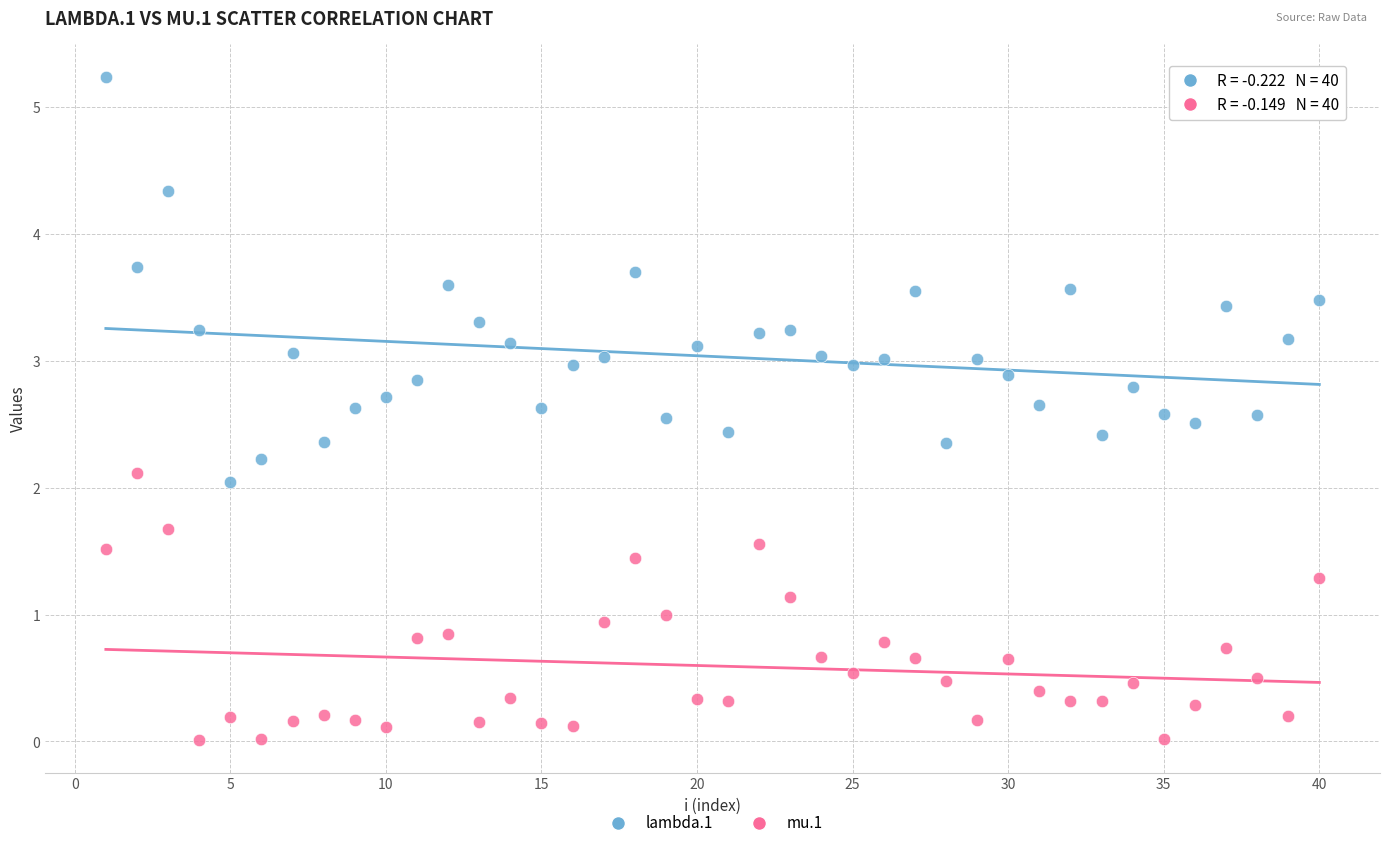

Which series has the widest spread of Y values?

lambda.1